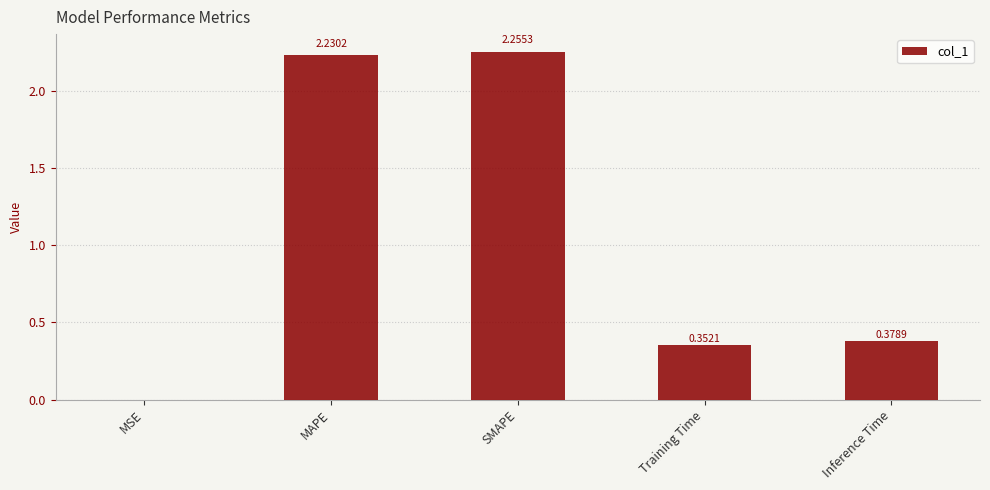

At which category does the chart reach its peak across all series?

SMAPE